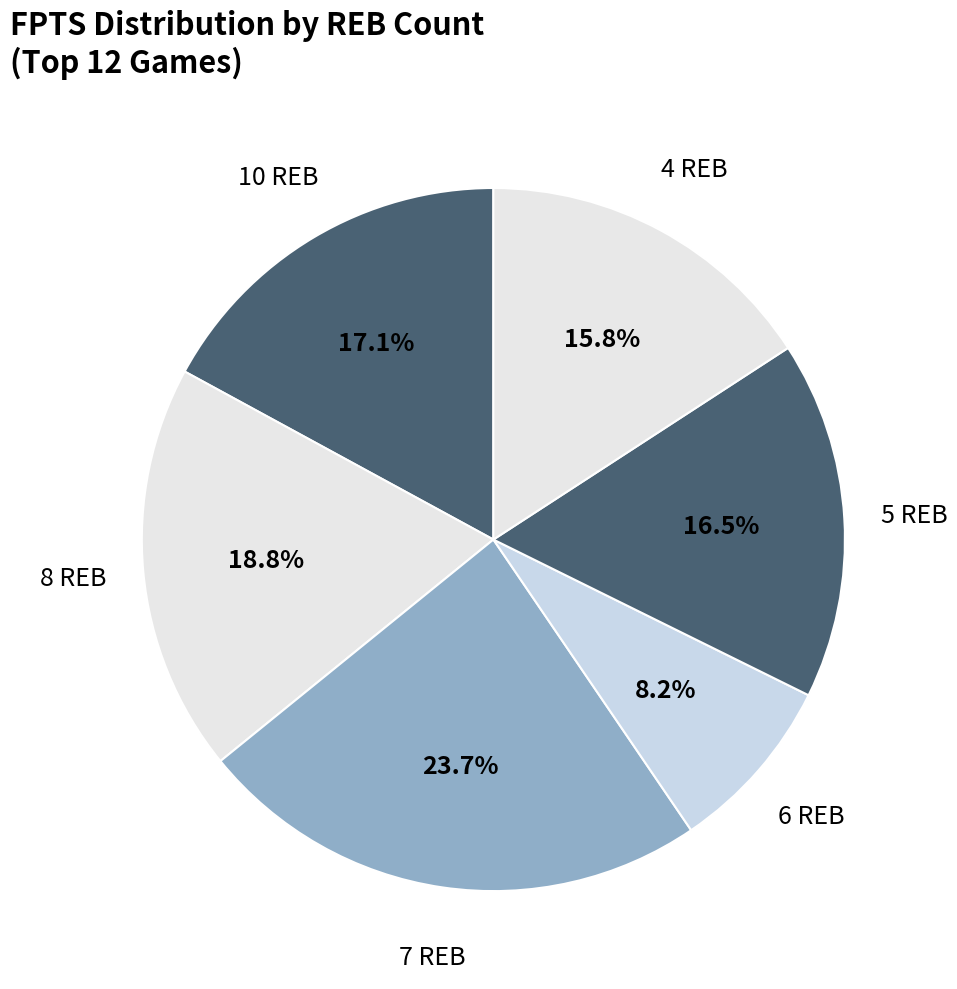

What percentage do 4 REB and 7 REB together represent?

39.5%